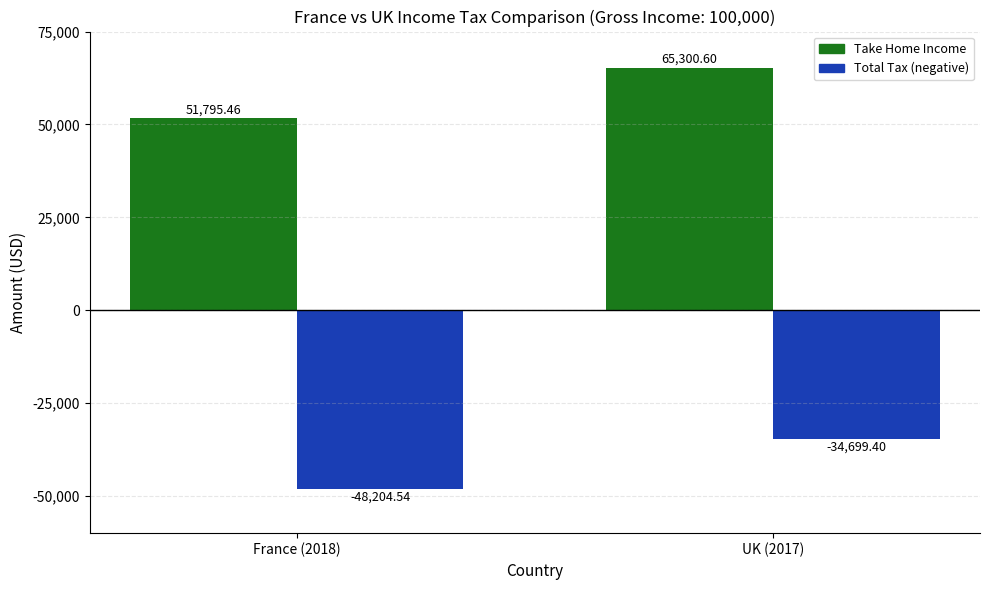

At which category does the chart reach its peak across all series?

UK (2017)